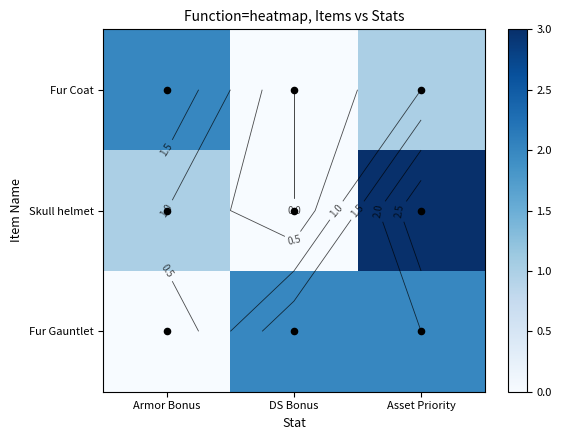

Is it true that Fur Coat equals 2 at Armor Bonus?

True